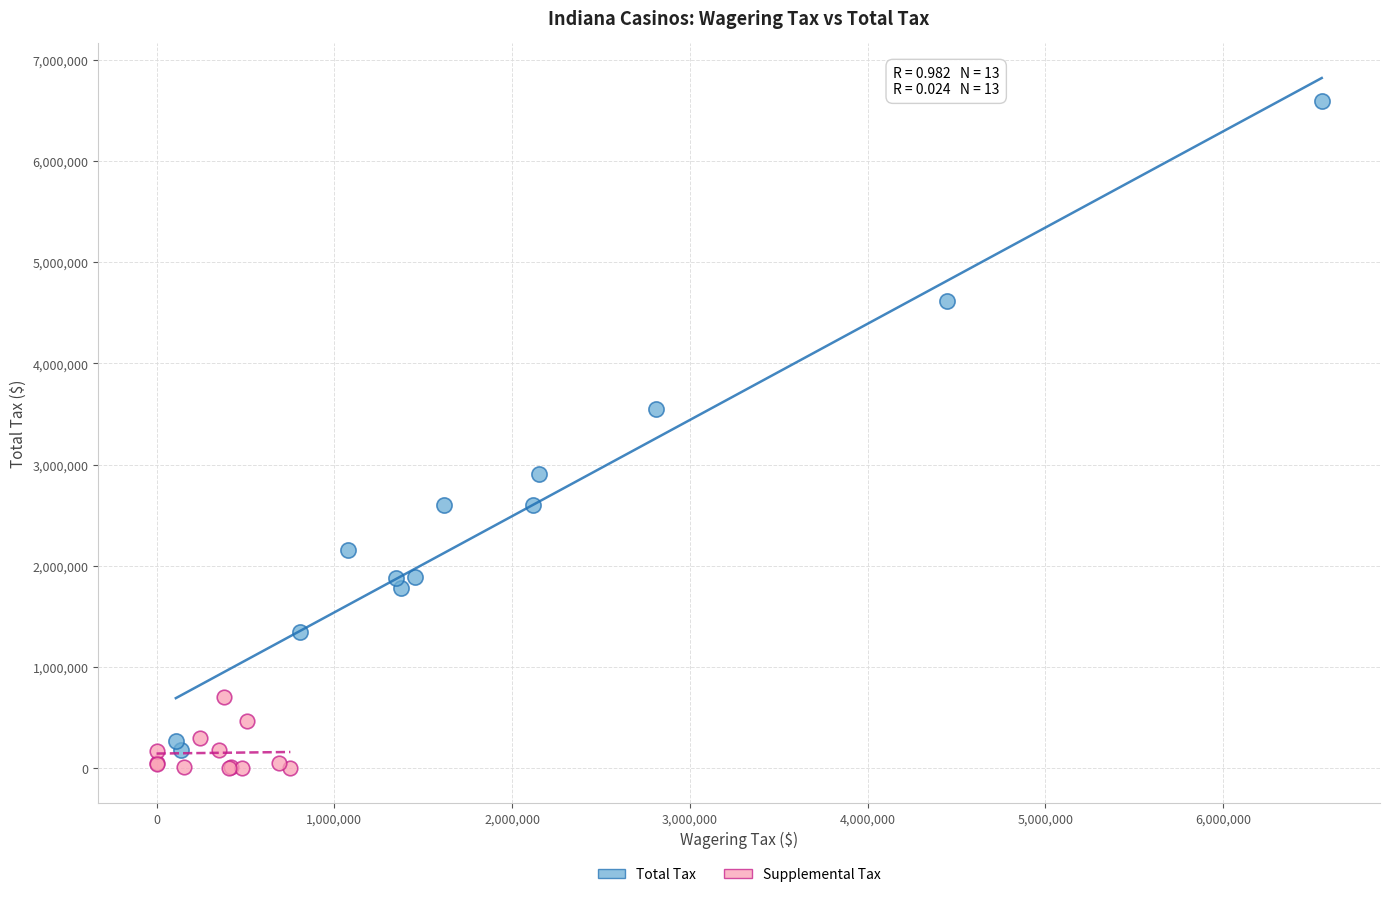

Which series contains the highest Y value?

Total Tax